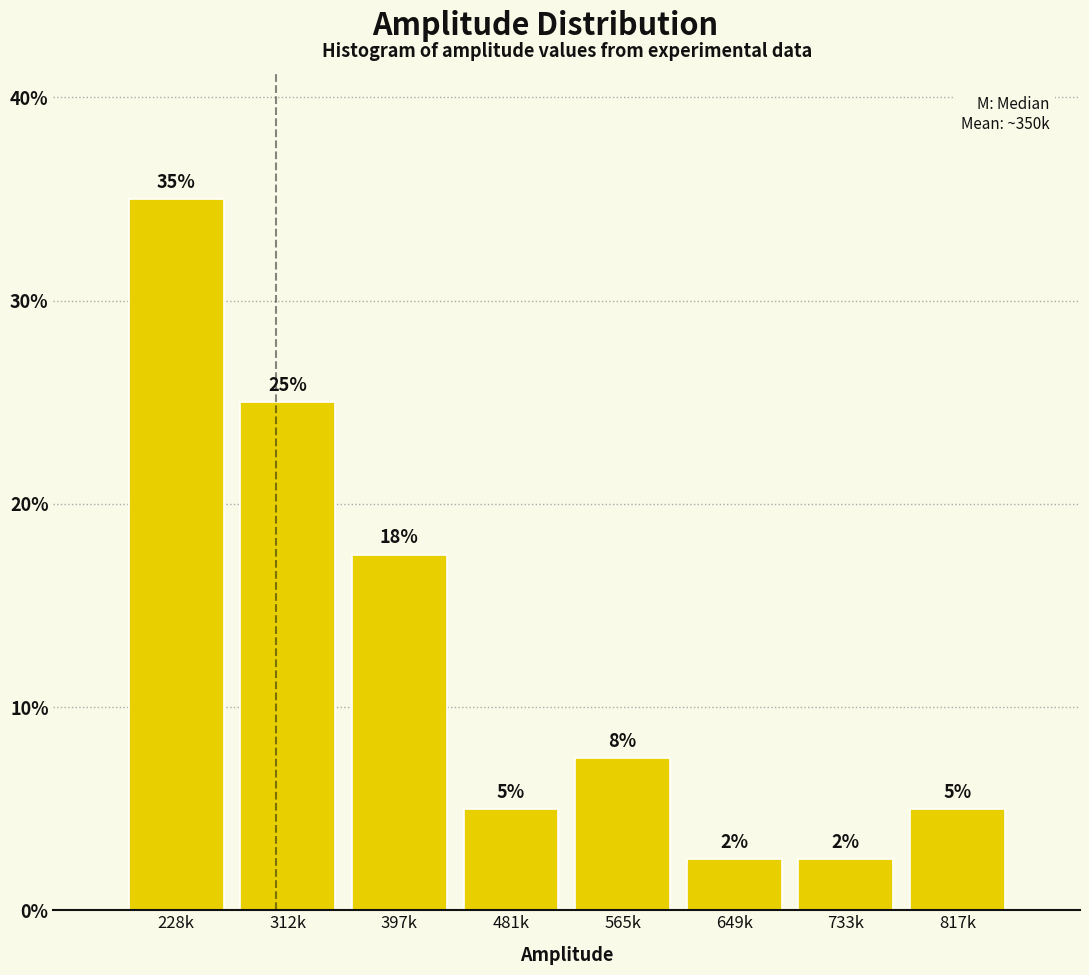

Which label corresponds to the largest value in the chart?

228k